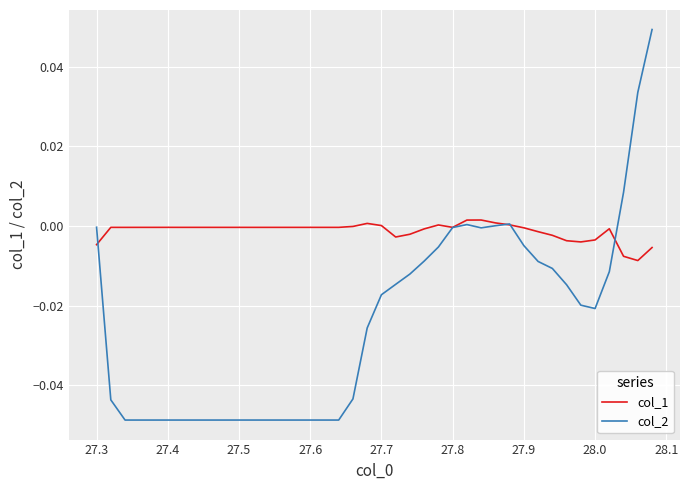

Which series has the largest total across all categories?

col_1